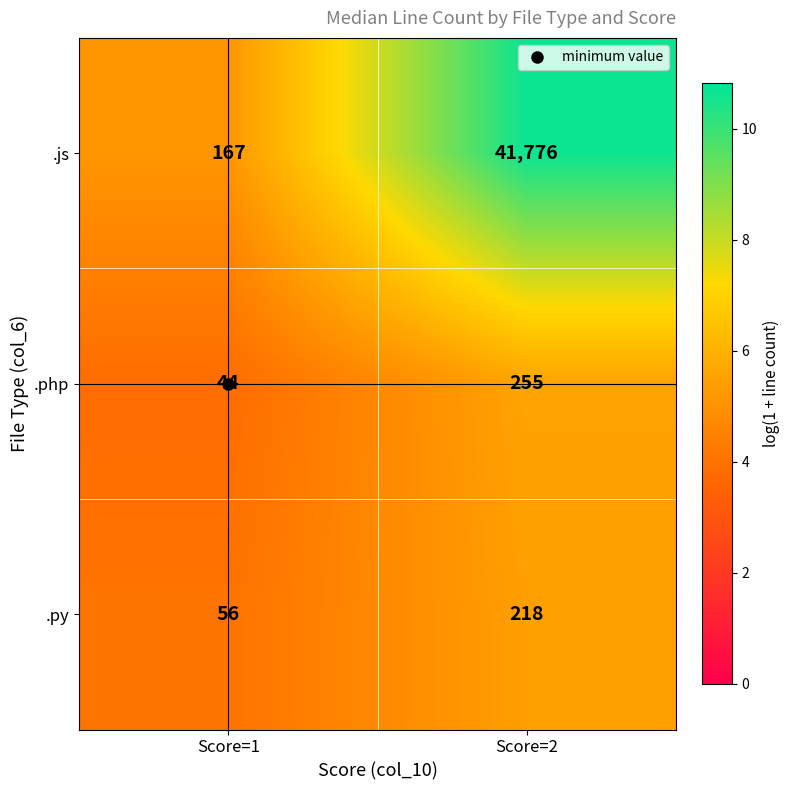

What is the approximate value of .js at Score=2?

41776